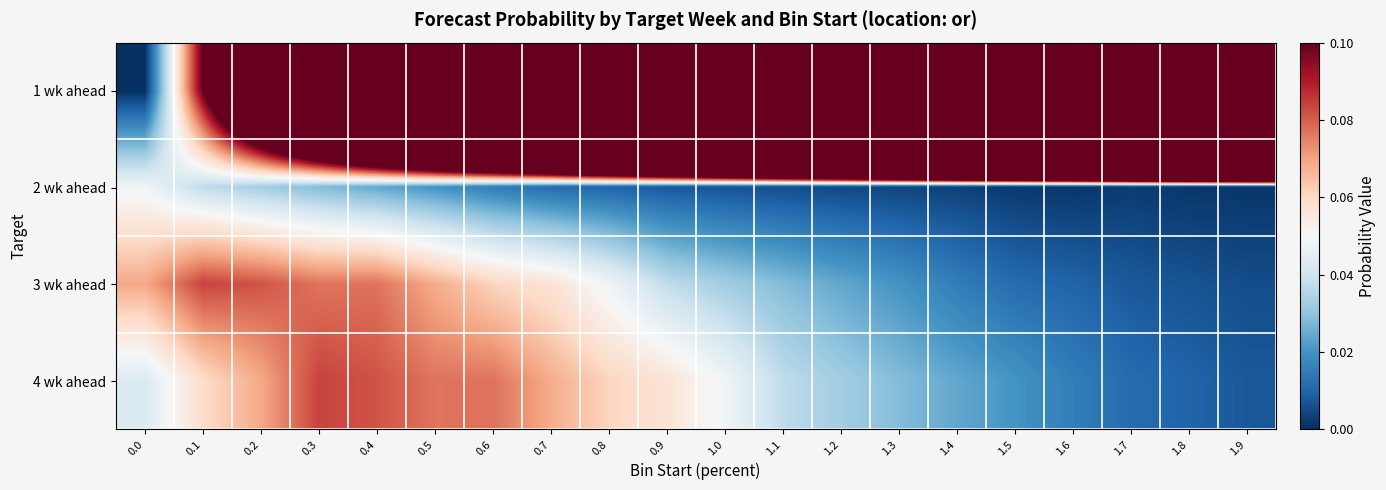

At how many categories does at least one series exceed 1?

9